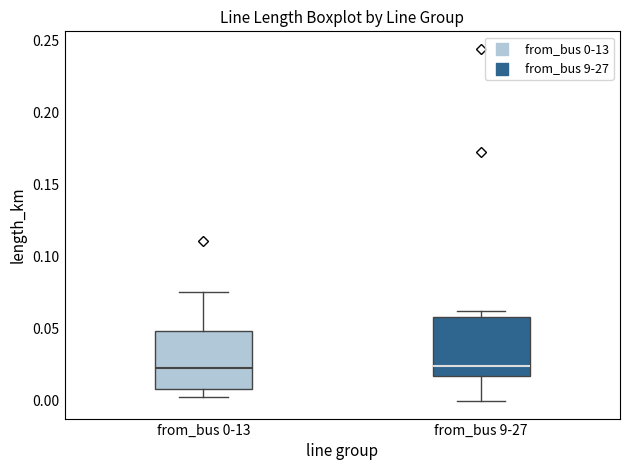

Reading left to right, read every box against the y-axis: the position of its median line, the range the box covers, and the ends of its whiskers. The values are not printed on the chart, so give them approximately, as read against the axis.

from_bus 0-13: median 0.025, box 0.010 to 0.050, whiskers 0.005 to 0.075
from_bus 9-27: median 0.025, box 0.015 to 0.060, whiskers 0.000 to 0.065